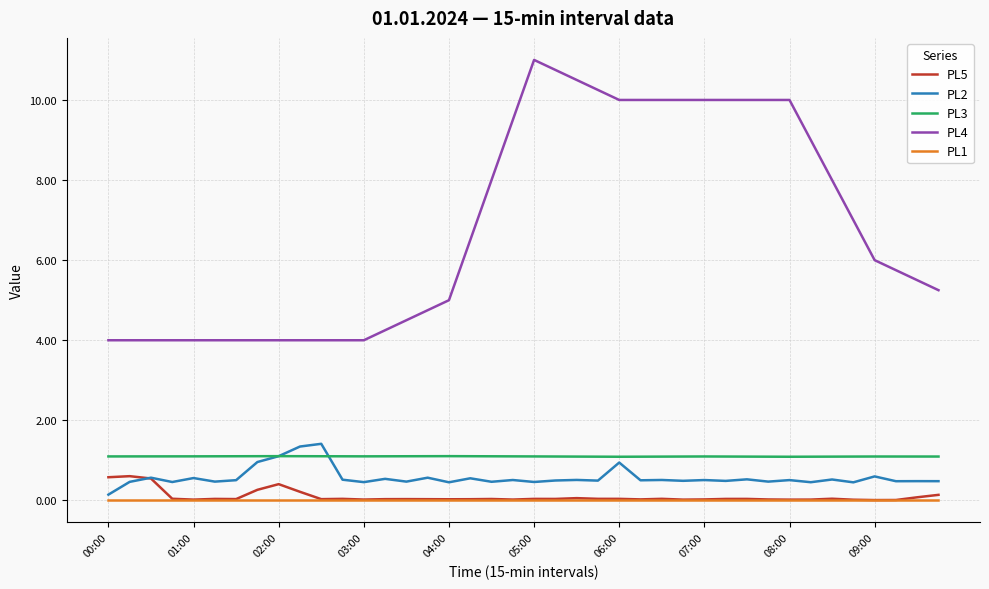

How many categories are shown in the chart?

40